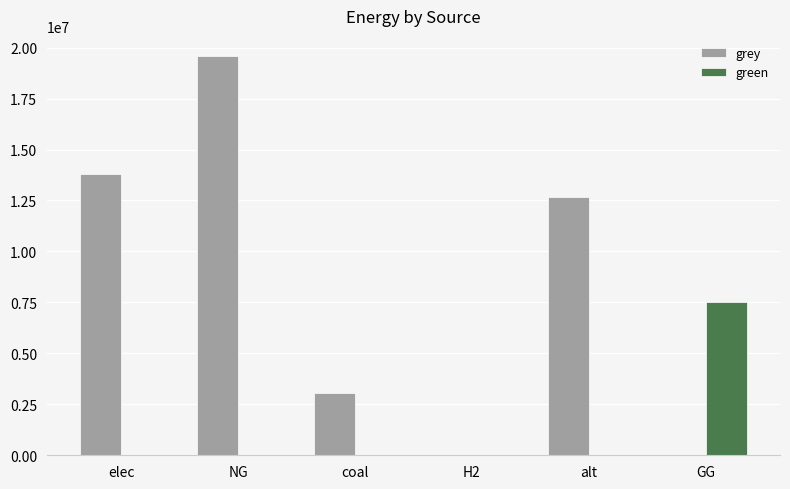

Count the number of categories in the chart.

6